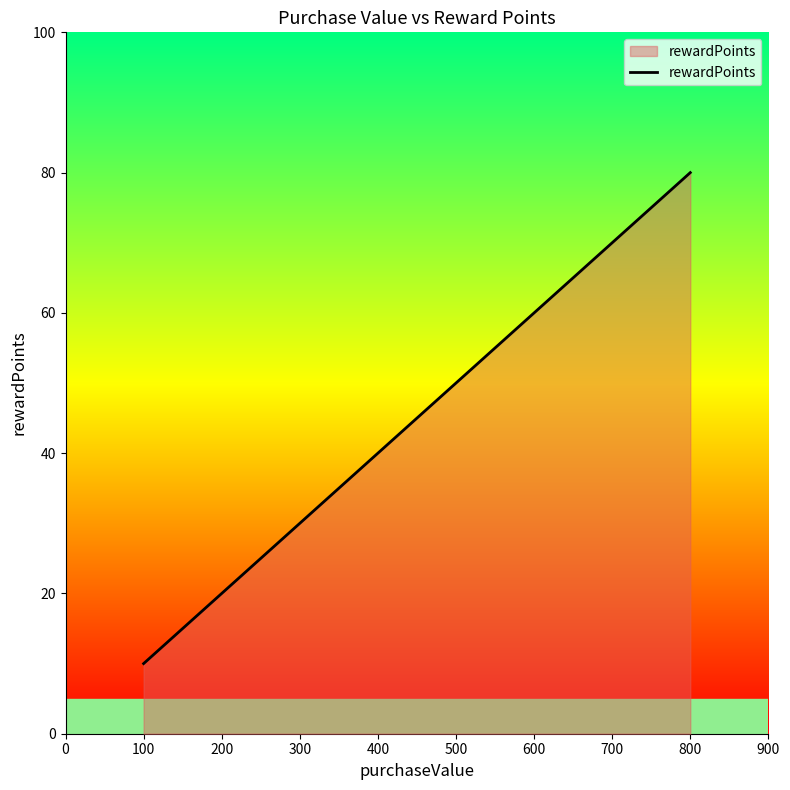

What is the maximum value shown in the chart?

80